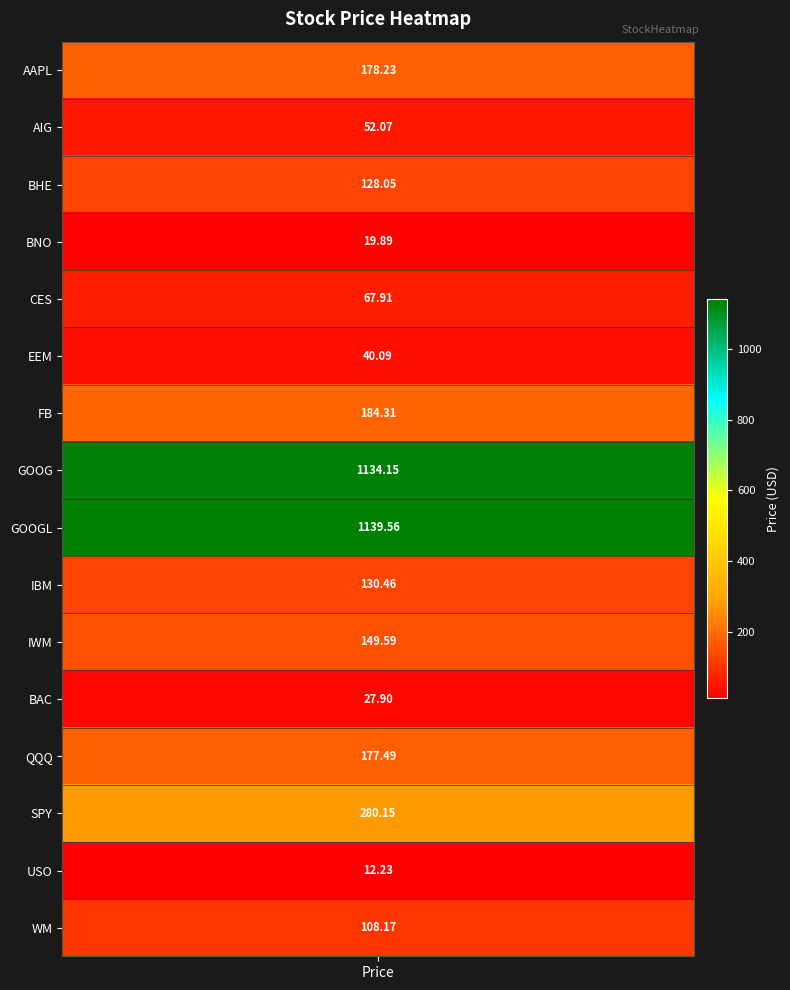

The value at FB is 261.4. True or false?

False